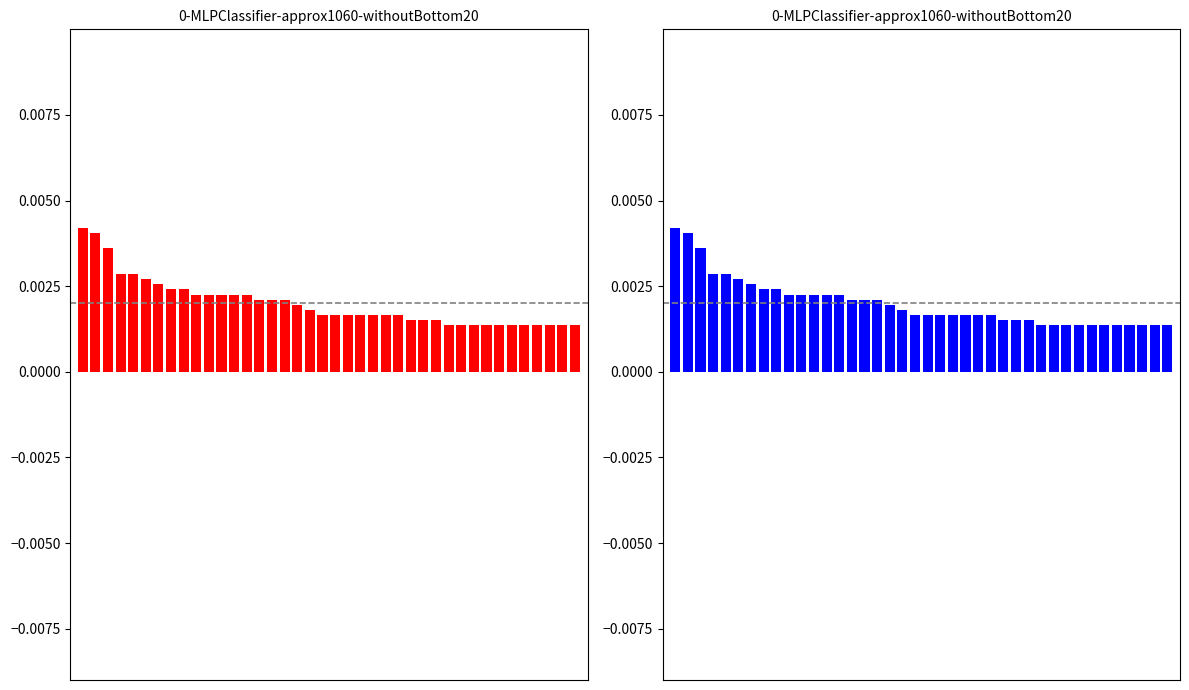

Where is the data nearest to the value 0?

29